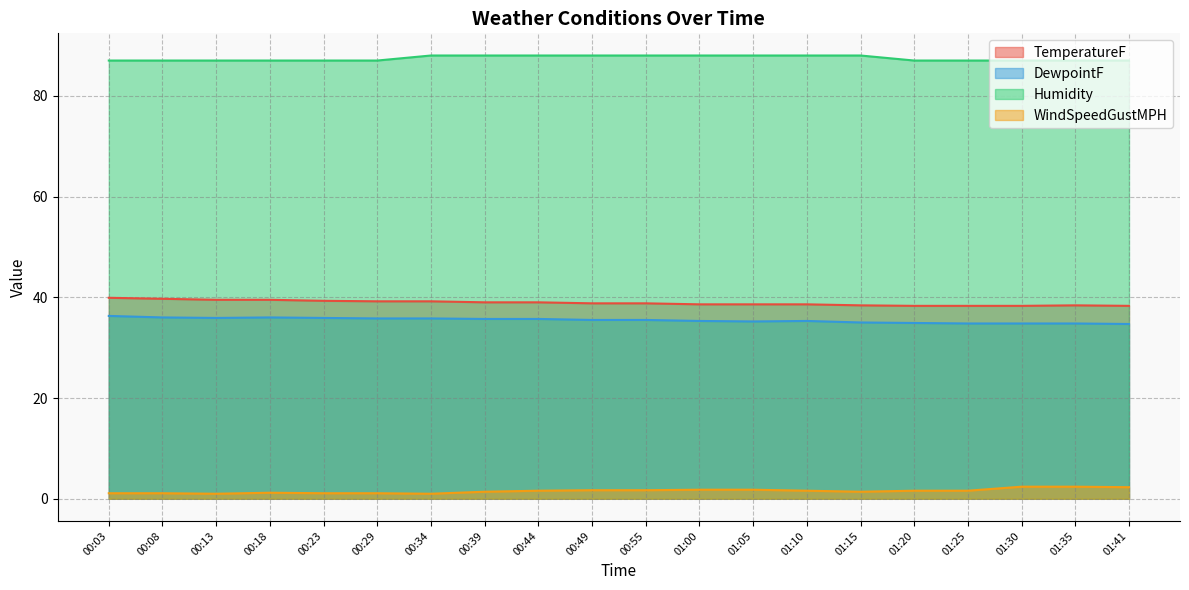

Reading right to left, extract all data points from this chart.

TemperatureF: 38.3	38.4	38.3	38.3	38.3	38.4	38.6	38.6	38.6	38.8	38.8	39.0	39.0	39.2	39.2	39.3	39.5	39.5	39.7	39.9
DewpointF: 34.7	34.8	34.8	34.8	34.9	35.0	35.3	35.2	35.3	35.5	35.5	35.7	35.7	35.8	35.8	35.9	36.0	35.9	36.0	36.3
Humidity: 87.0	87.0	87.0	87.0	87.0	88.0	88.0	88.0	88.0	88.0	88.0	88.0	88.0	88.0	87.0	87.0	87.0	87.0	87.0	87.0
WindSpeedGustMPH: 2.3	2.4	2.4	1.6	1.6	1.4	1.6	1.8	1.8	1.7	1.7	1.6	1.4	1.0	1.1	1.1	1.2	1.0	1.1	1.1